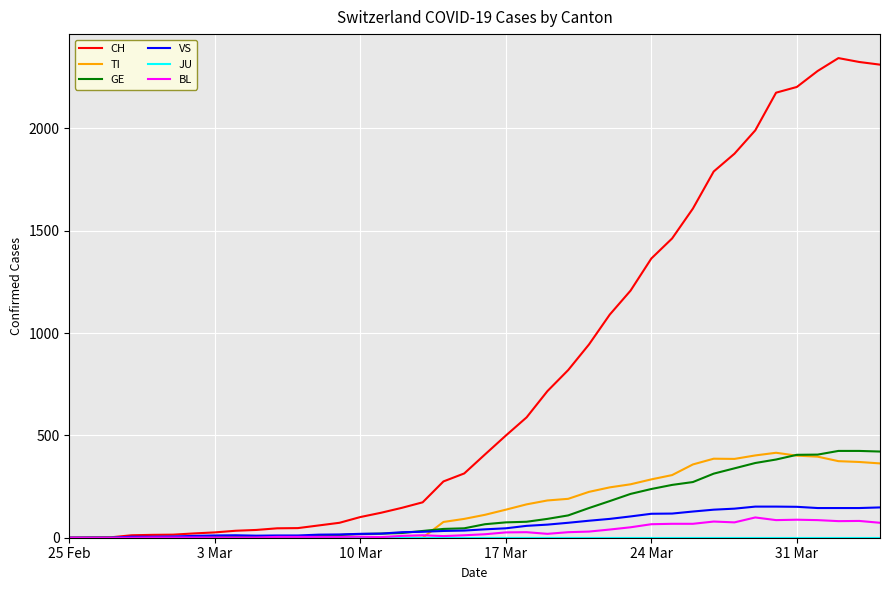

Which series has the widest spread of values?

CH